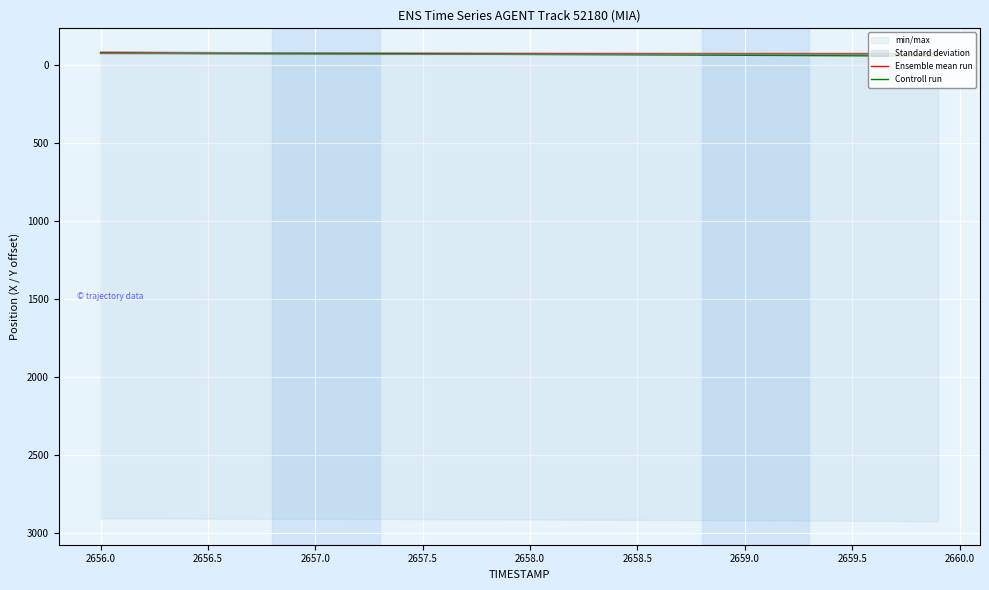

What is the average value of the Controll run series?

-65.2